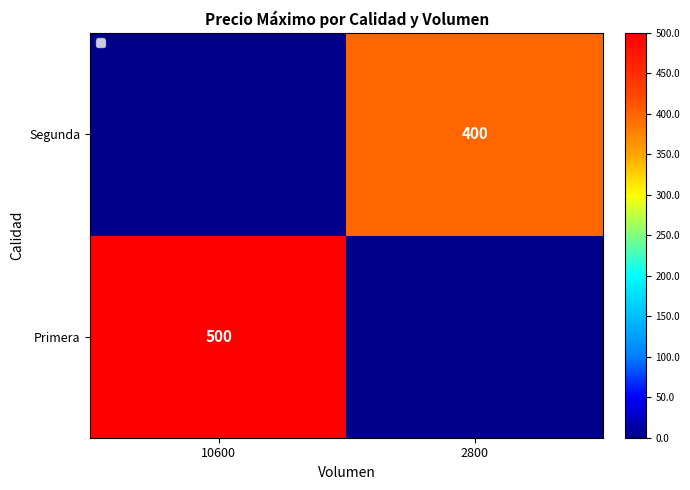

The value of Segunda at 2800 is 613. True or false?

False